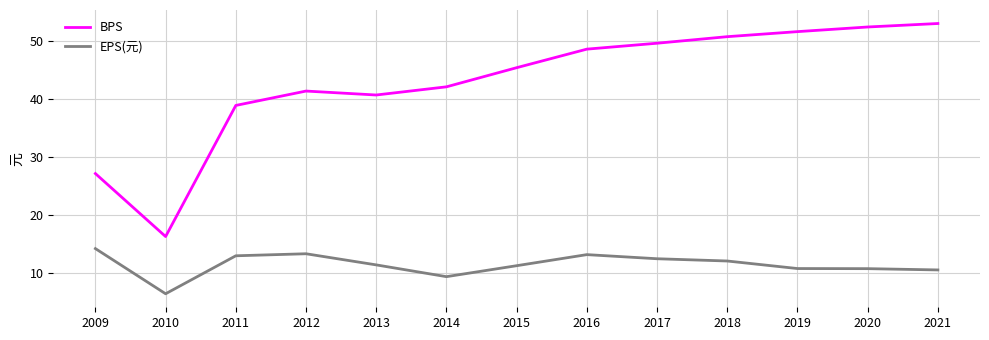

The BPS series shows 51.7 at 2019. True or false?

True